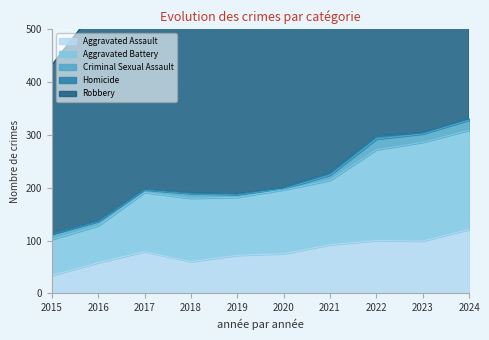

What is the value of the Aggravated Battery point at the 2nd from the left?

70